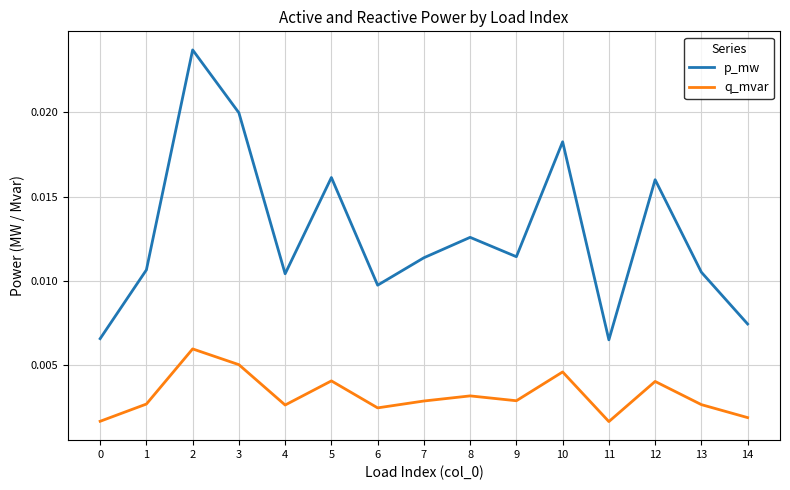

How many lines are shown in the chart?

2